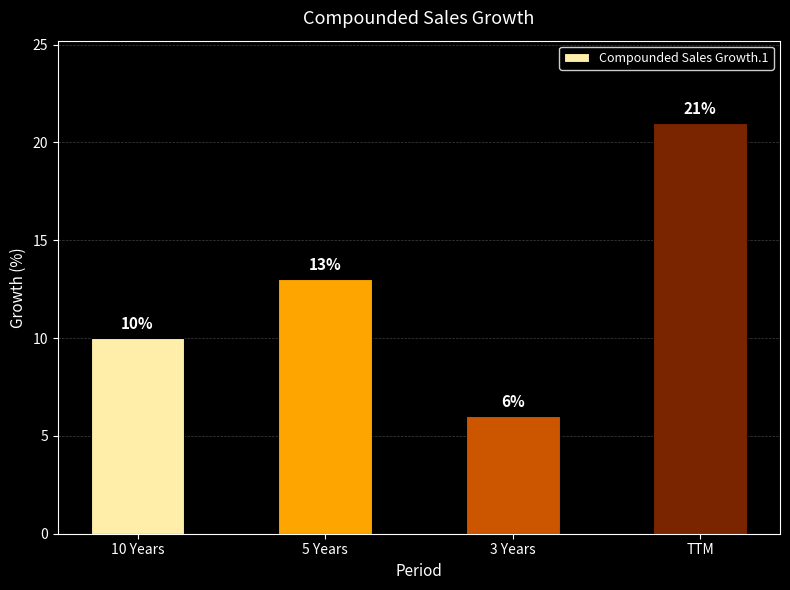

Count the values in the range 10 to 21.

3